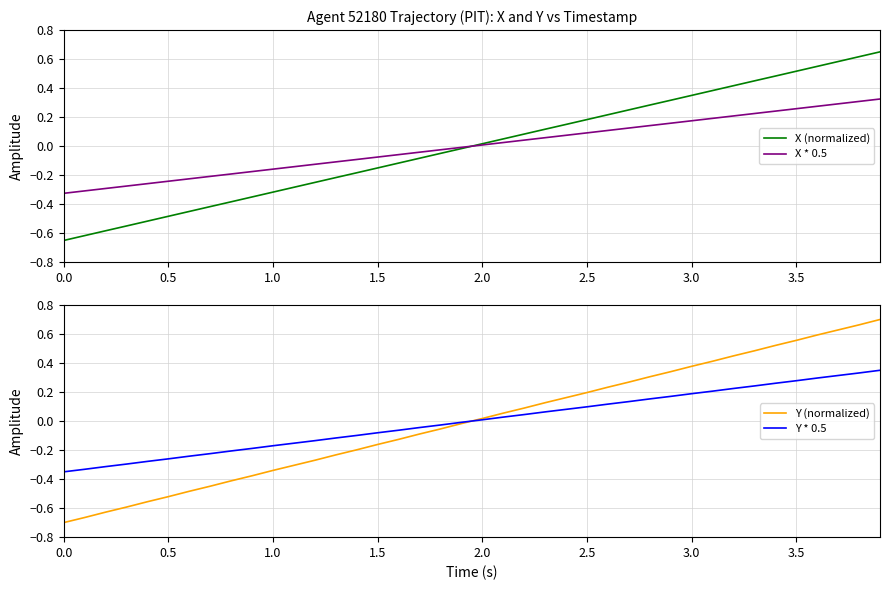

What is the difference between the maximum and second lowest values in the Y (normalized) series?

1.4